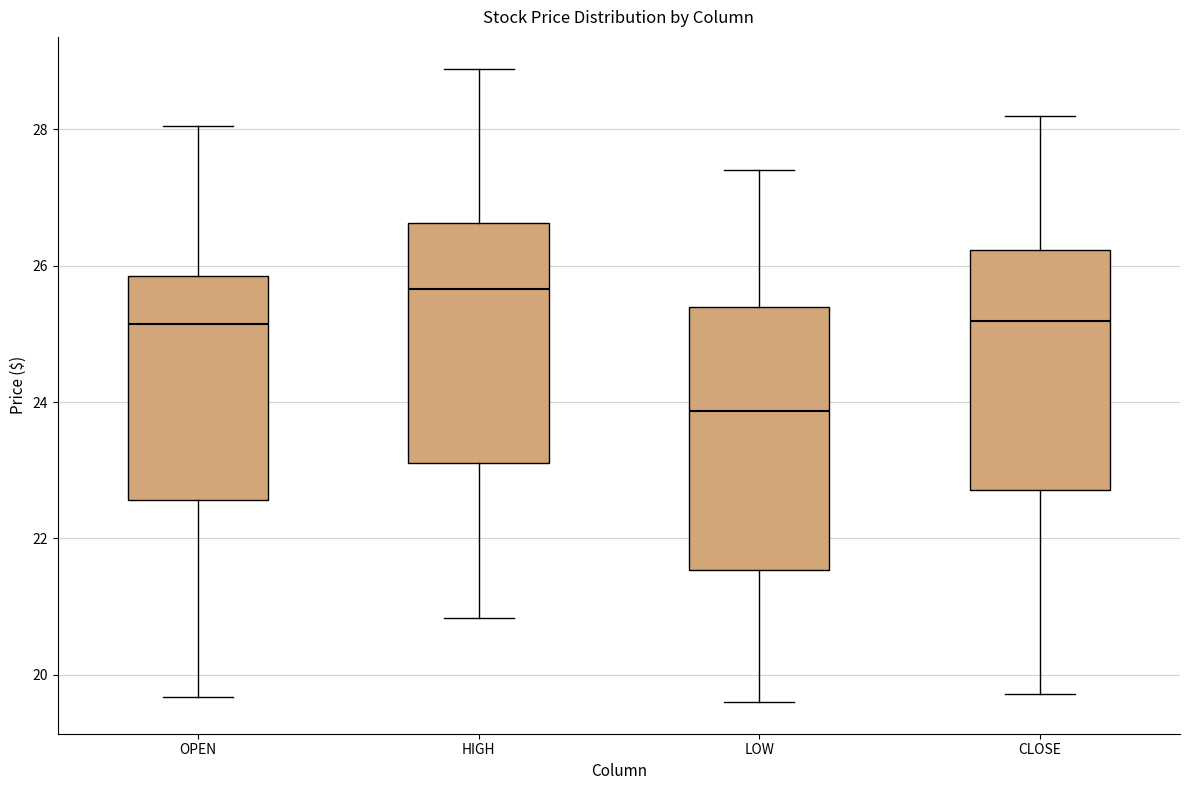

Comparing the boxes themselves (not the whiskers), which one is the tallest?

LOW